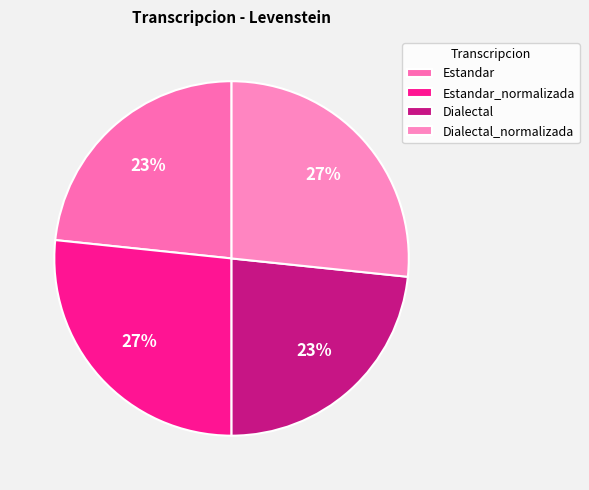

Does any single category account for the majority?

No